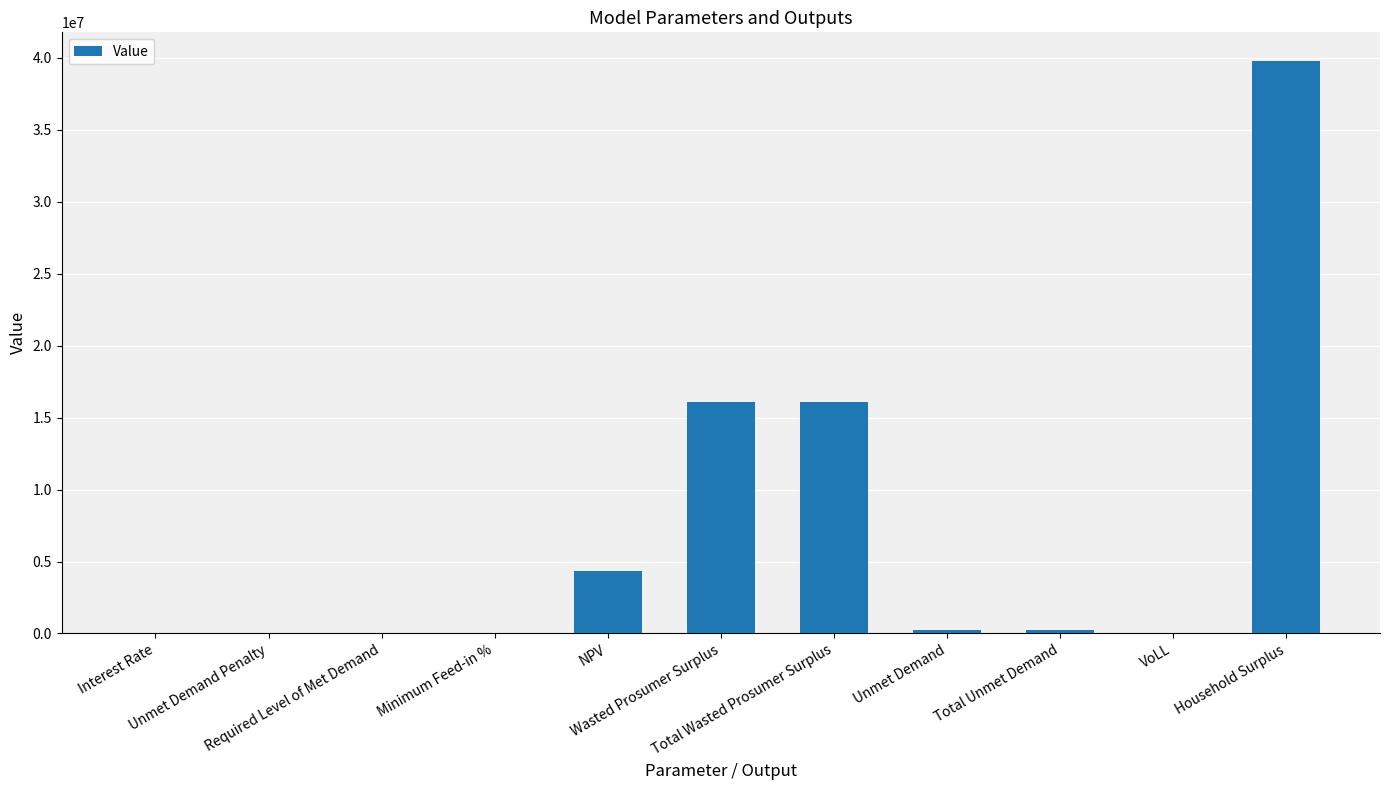

What is the greatest value displayed?

39785205.8